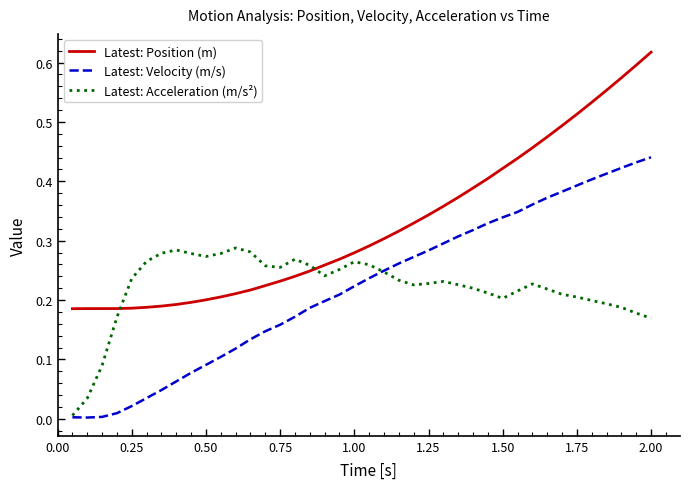

List the series in order of their peak value, lowest first.

Latest: Acceleration (m/s²), Latest: Velocity (m/s), Latest: Position (m)